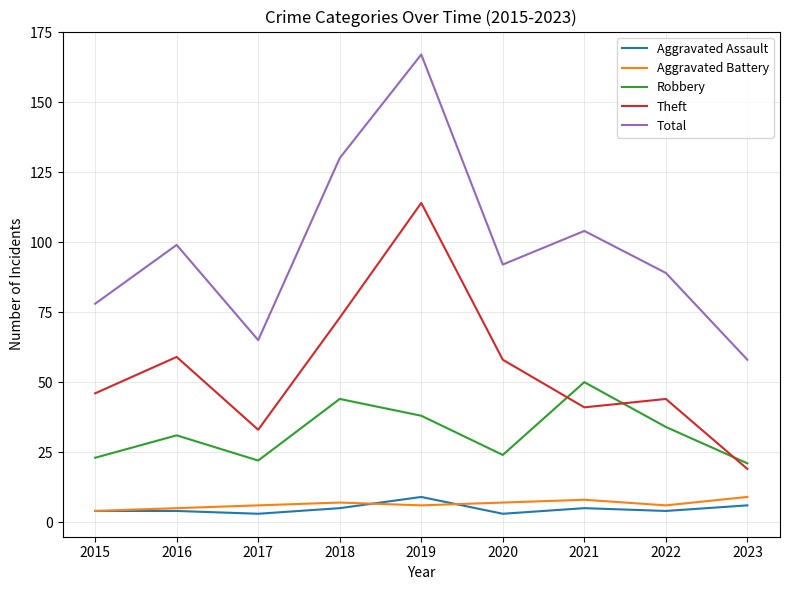

Which series has the largest range (max minus min)?

Total